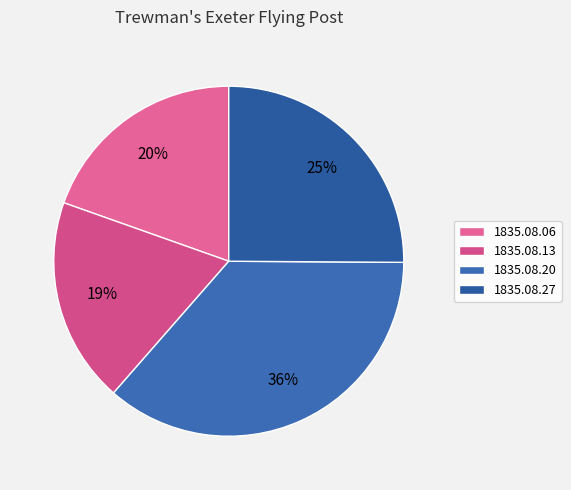

Which category has the biggest portion of the pie?

1835.08.20